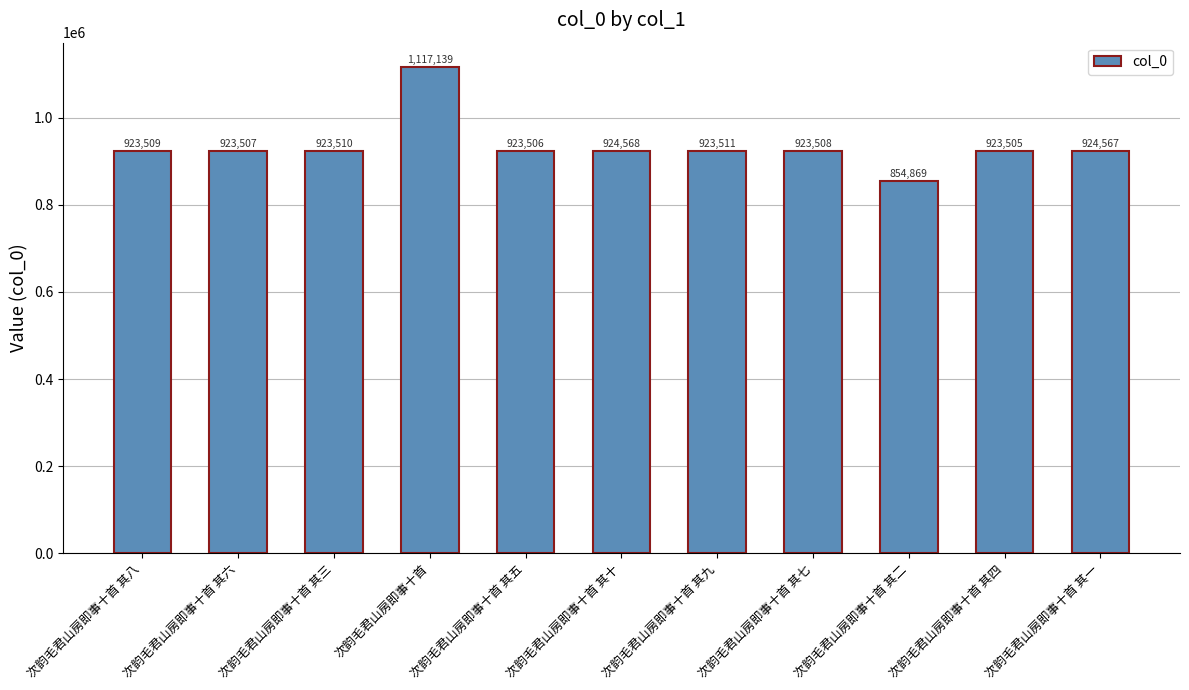

True or false: the data shows 1320859 at 次韵毛君山房即事十首 其一.

False